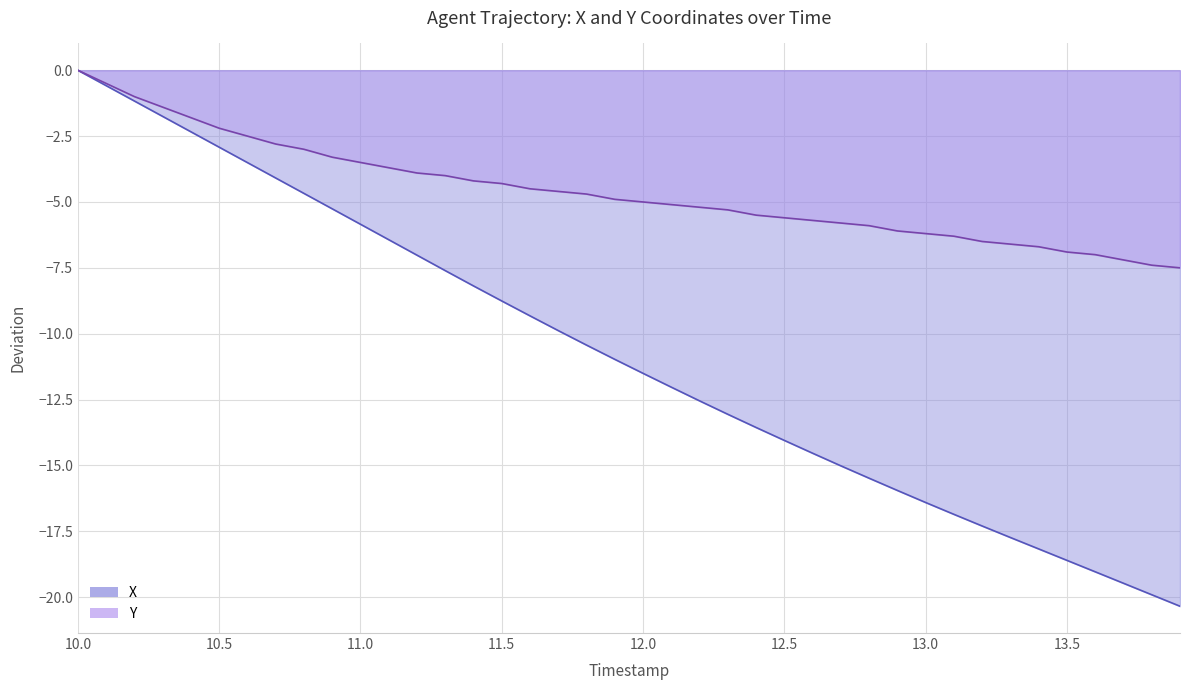

How many lines are shown in the chart?

2